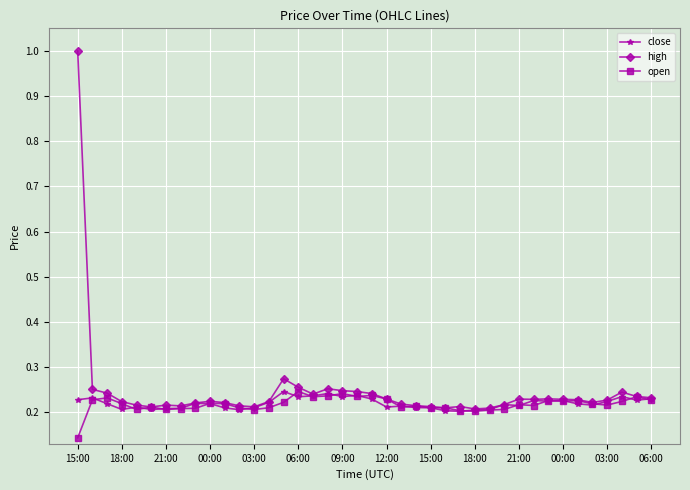

What are all the series names shown in the legend?

close, high, open